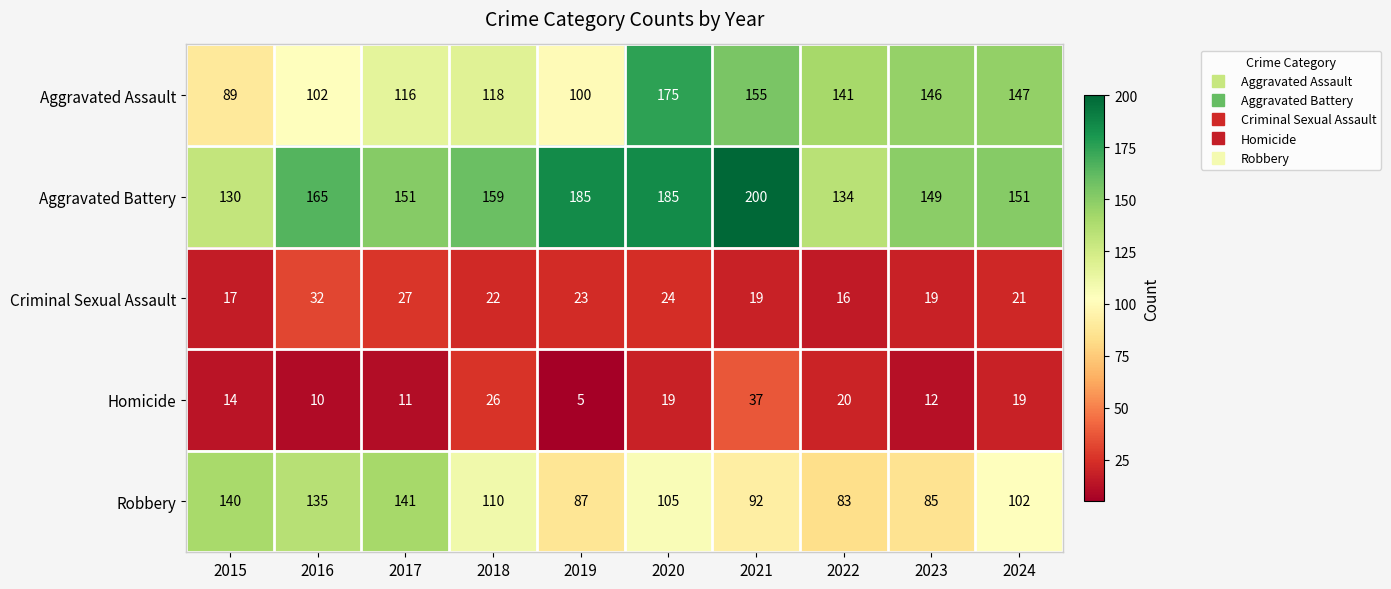

At which label does Homicide first exceed 19?

2018